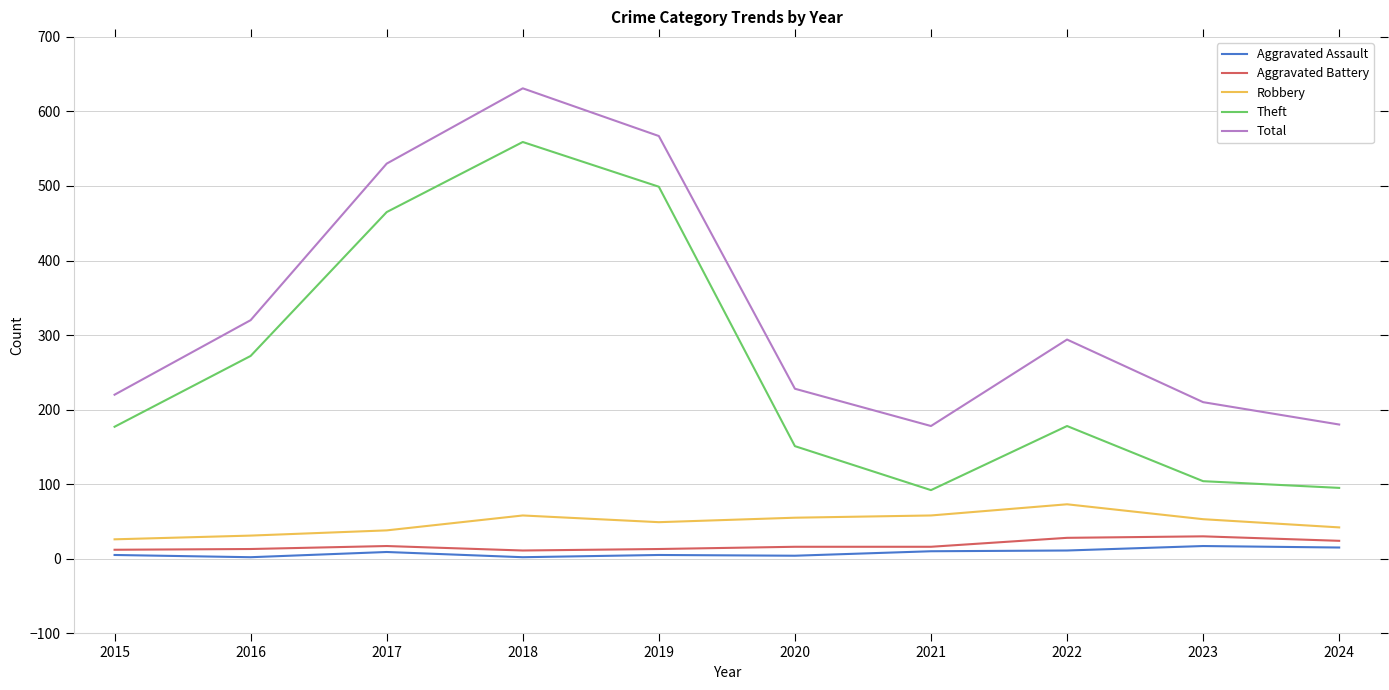

Is it true that Theft equals 151 at 2020?

True